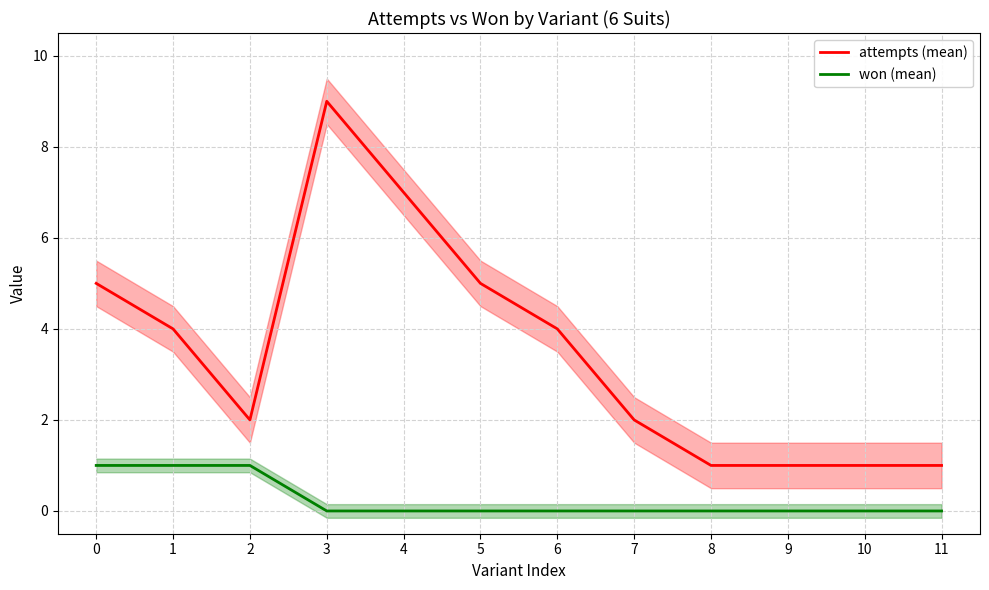

What is the difference between the second highest and minimum values in the attempts (mean) series?

6